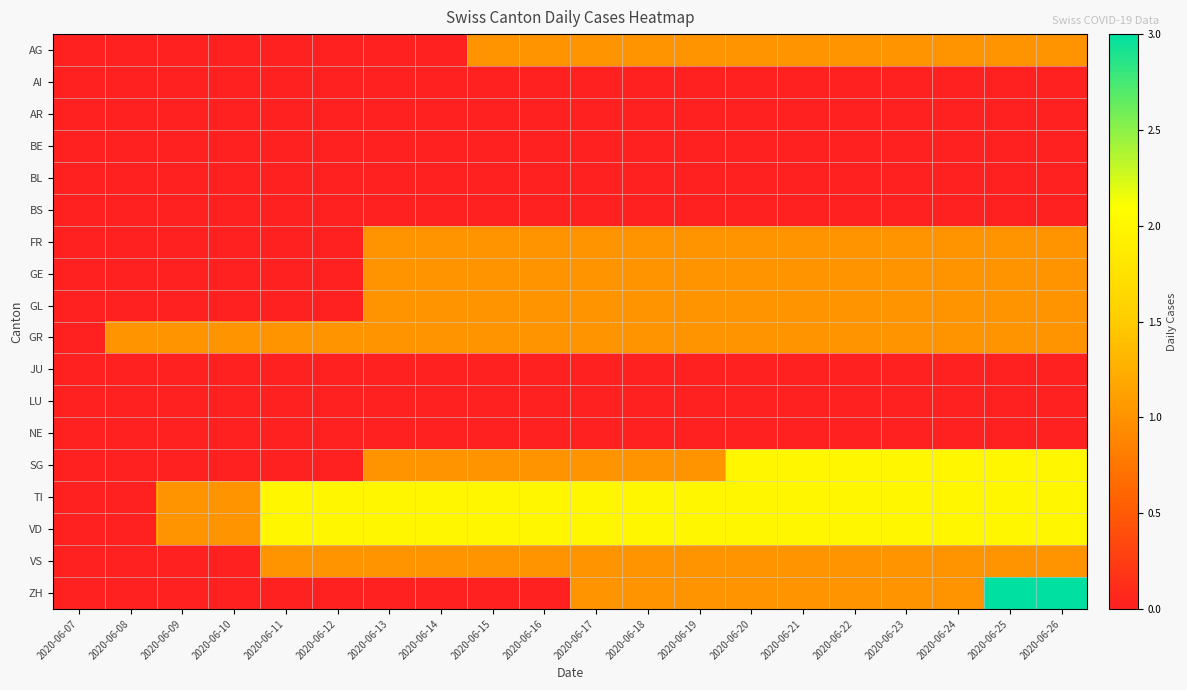

Rank the series by their maximum value, from highest to lowest.

ZH, SG, TI, VD, AG, FR, GE, GL, GR, VS, AI, AR, BE, BL, BS, JU, LU, NE